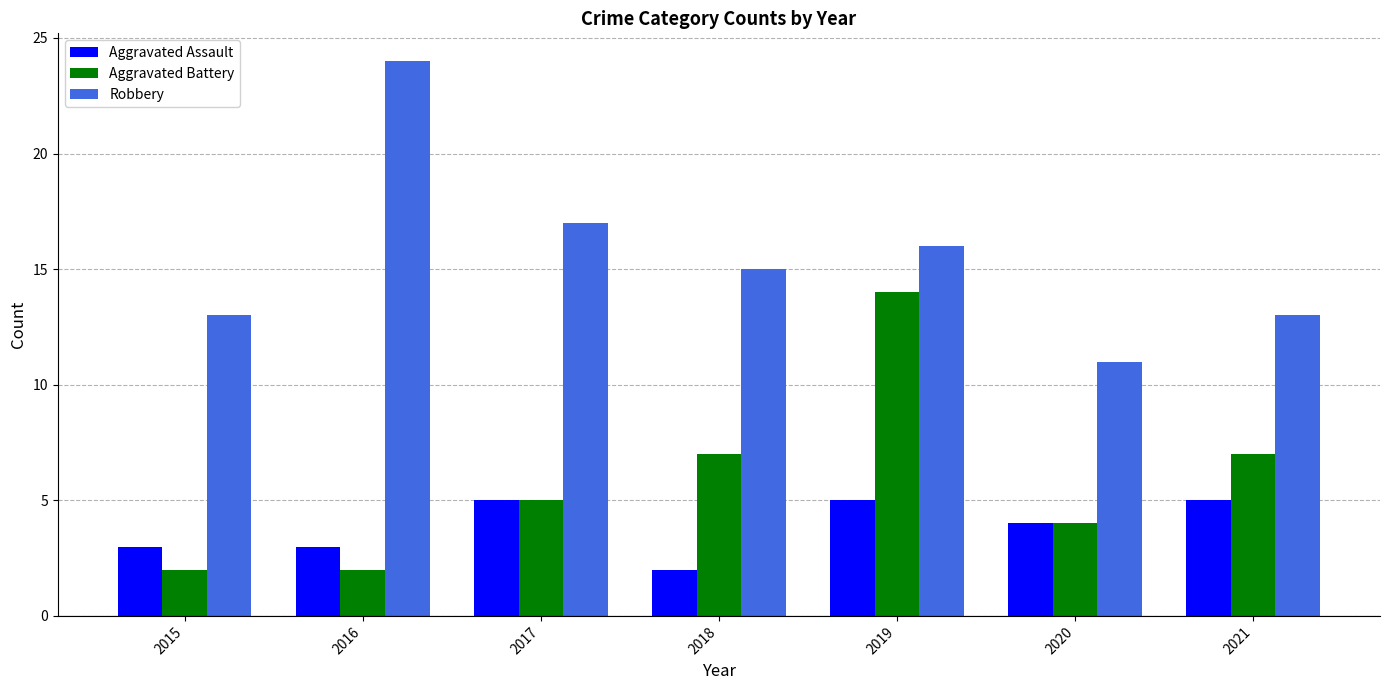

What is the value of the Aggravated Battery bar at the 3rd from the left?

5